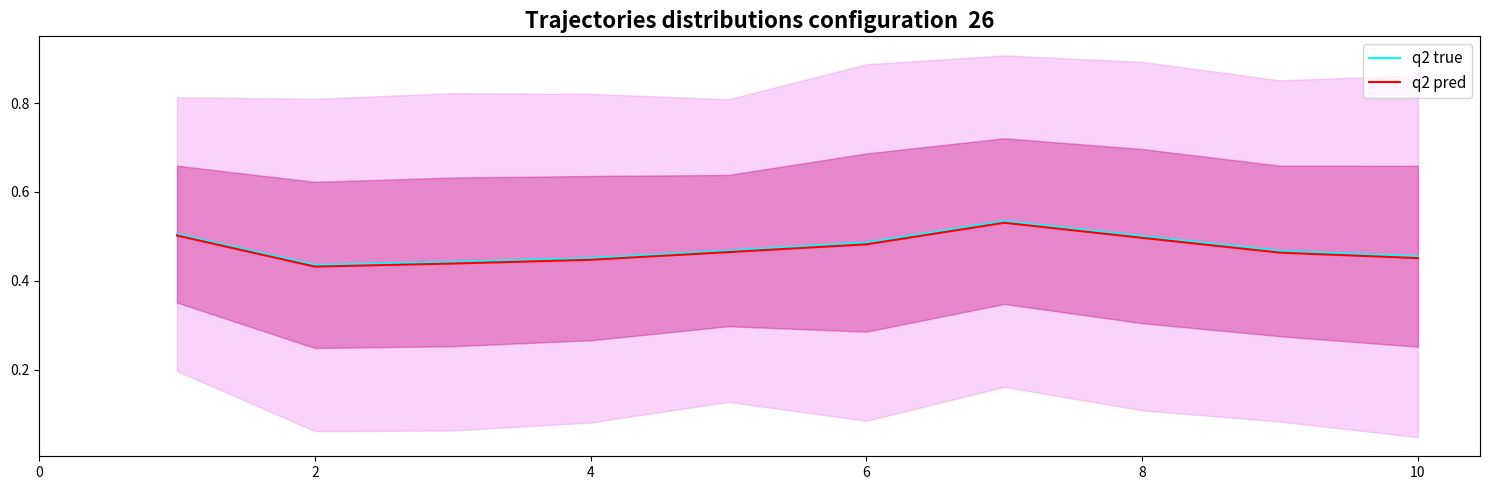

Which series has the largest total across all categories?

q2 true